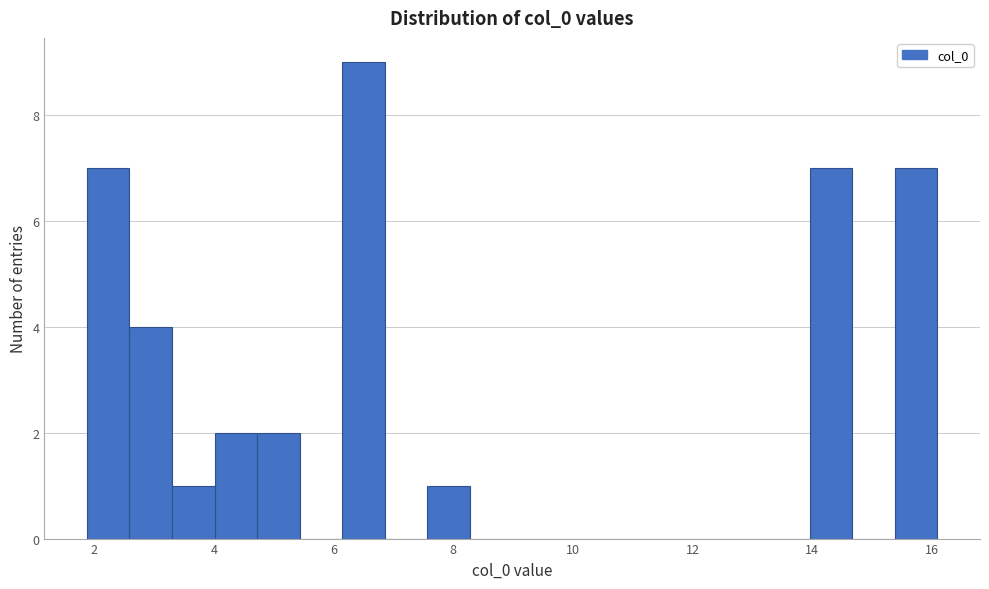

Read against the x-axis, roughly where is the centre of the tallest bar?

6.4